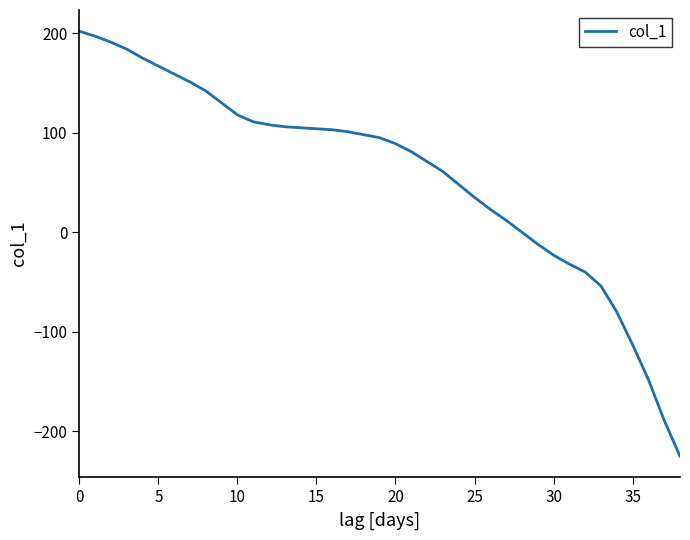

How many lines are shown in the chart?

1